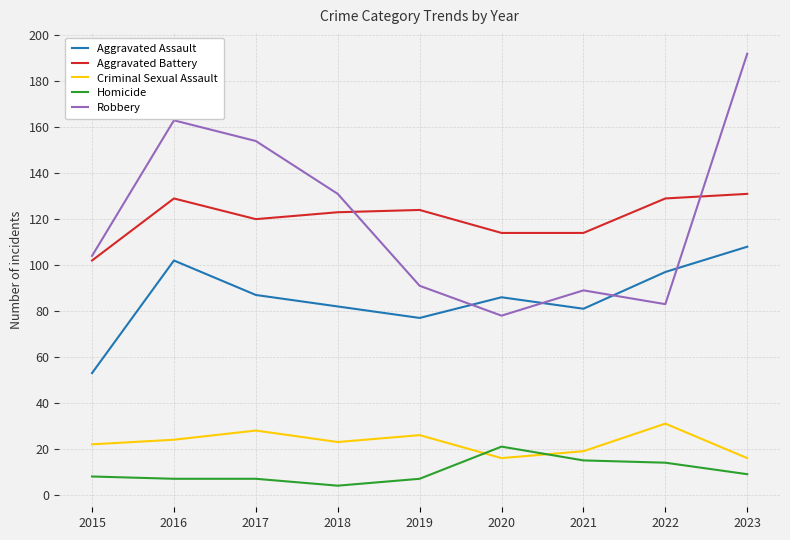

What is the spread (max minus min) of values at 2017?

147